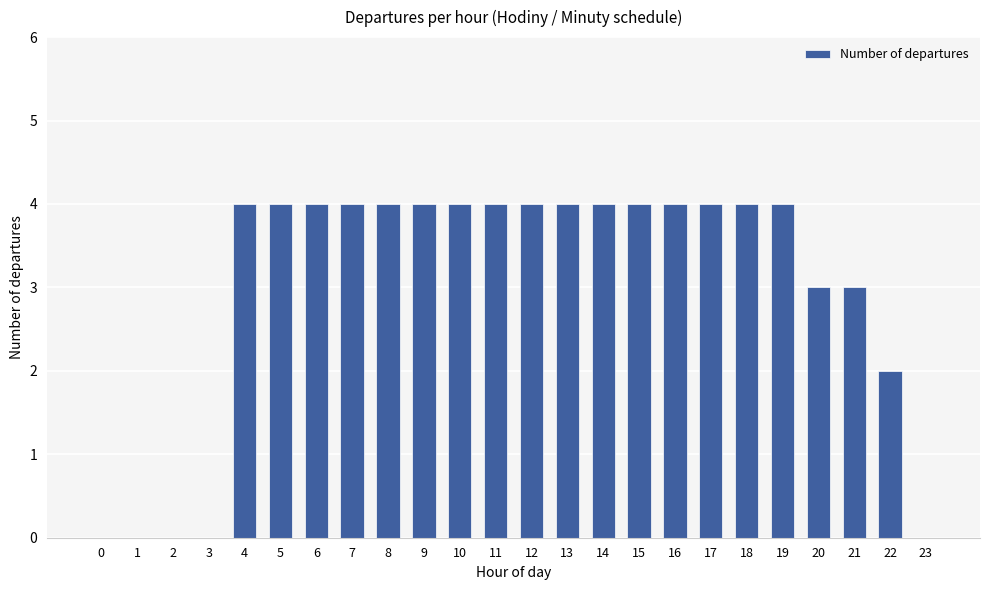

How many distinct data groups are displayed?

1